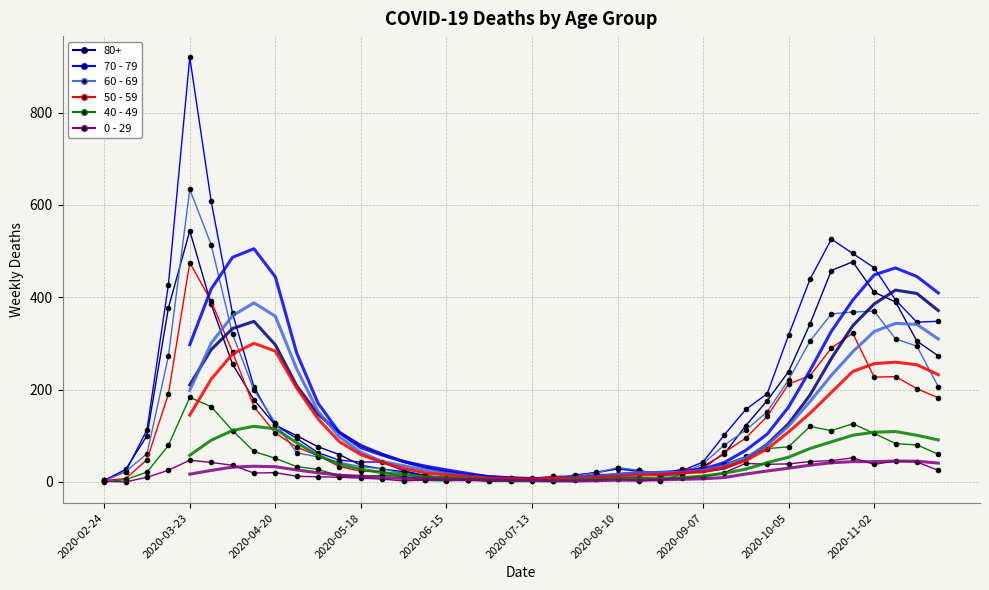

Reading left to right, transcribe all the data shown in this chart.

80+: 3	27	100	377	544	385	255	178	123	100	76	59	36	28	22	13	9	6	7	9	5	7	15	20	28	23	14	17	33	61	122	176	239	342	458	477	411	390	305	273
70 - 79: 4	22	113	427	920	608	365	206	123	94	63	47	43	43	24	14	6	5	5	8	7	11	11	21	29	25	16	24	43	102	157	191	318	439	526	495	464	394	346	348
60 - 69: 2	22	61	272	634	514	320	199	128	63	54	42	33	28	18	8	3	3	6	3	8	12	13	19	31	25	12	17	39	80	112	152	221	305	364	368	370	310	294	206
50 - 59: 3	7	48	190	475	392	281	163	106	75	57	33	23	23	9	10	8	9	3	5	6	12	8	16	16	22	15	28	28	64	95	142	212	230	290	322	227	228	202	182
40 - 49: 0	5	21	79	183	163	111	66	51	33	27	13	12	14	12	3	2	5	1	1	4	2	10	8	8	10	2	17	26	38	55	72	76	120	111	126	105	83	80	60
0 - 29: 1	0	10	25	47	42	36	19	20	12	11	10	8	6	2	4	6	5	2	1	2	1	3	6	6	2	5	9	11	20	40	38	39	44	46	52	38	45	43	25